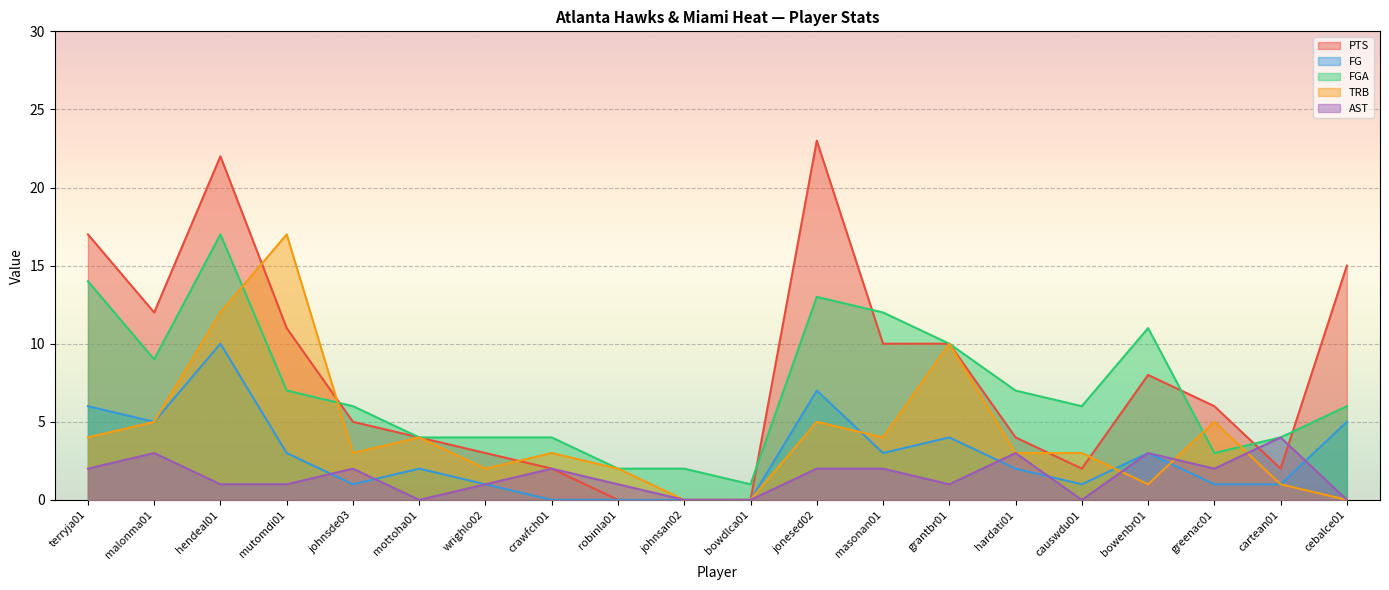

What is the label of the 14th point from the right?

wrighlo02